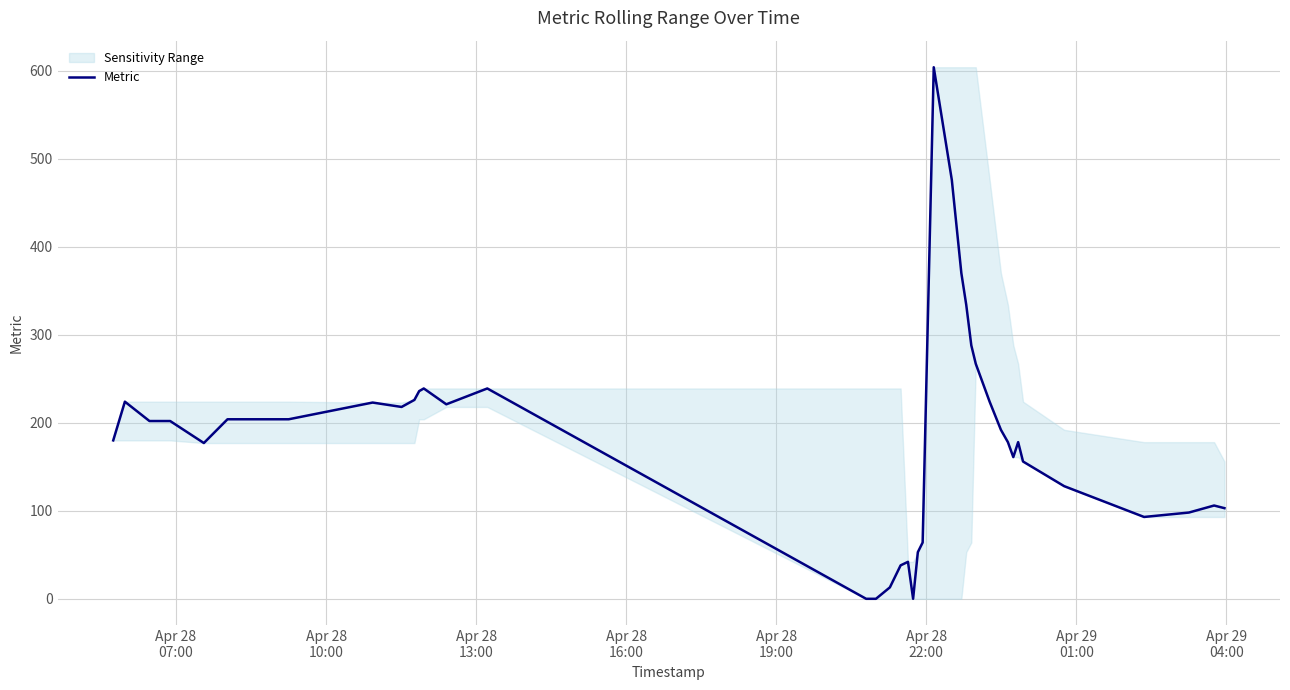

Is this an area chart (filled region under the line)?

No